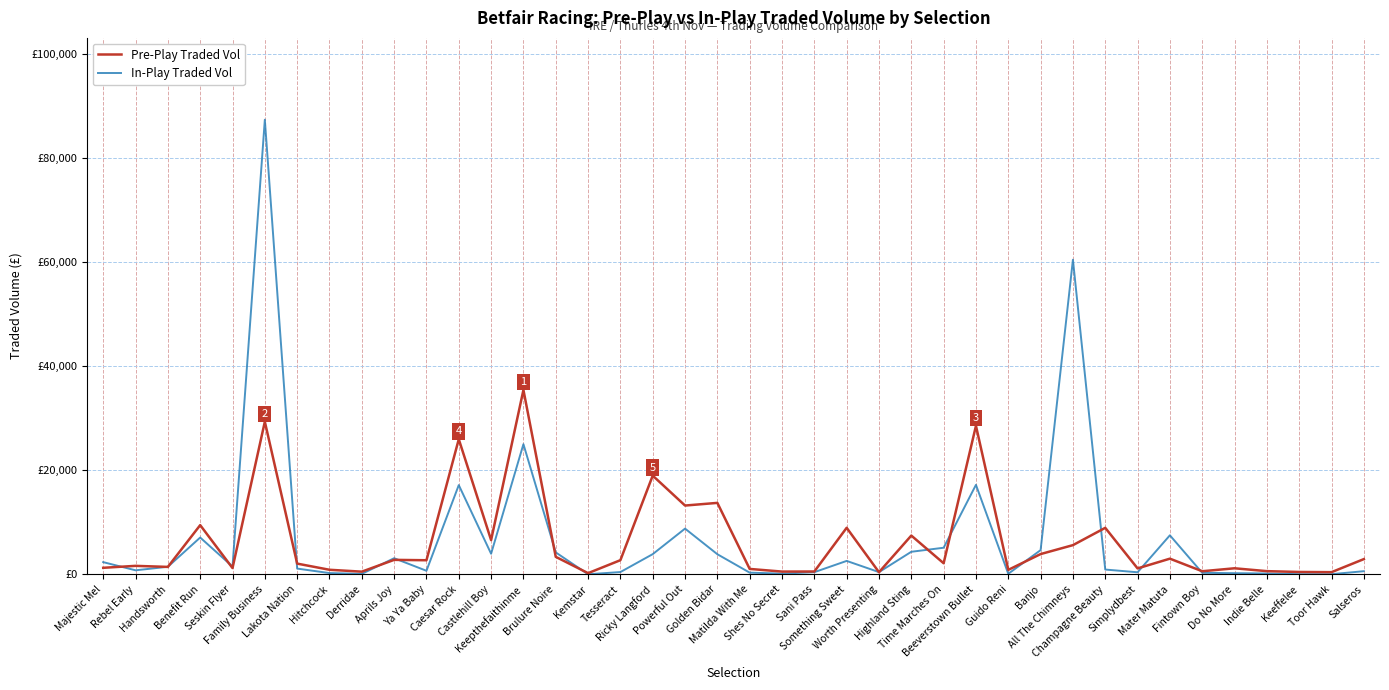

Does the chart have visible grid lines?

Yes